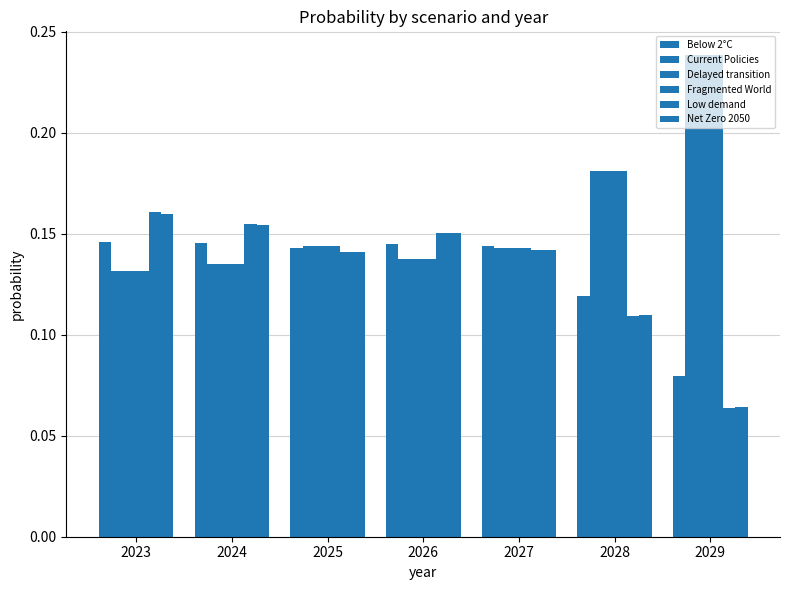

What is the total value across all series at 2025?

0.9